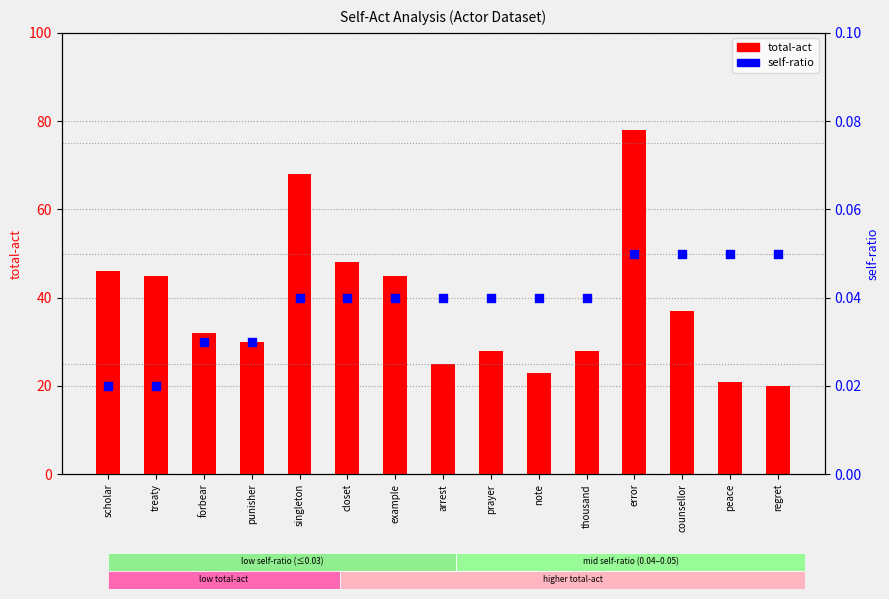

What are all the series names shown in the legend?

total-act, self-ratio